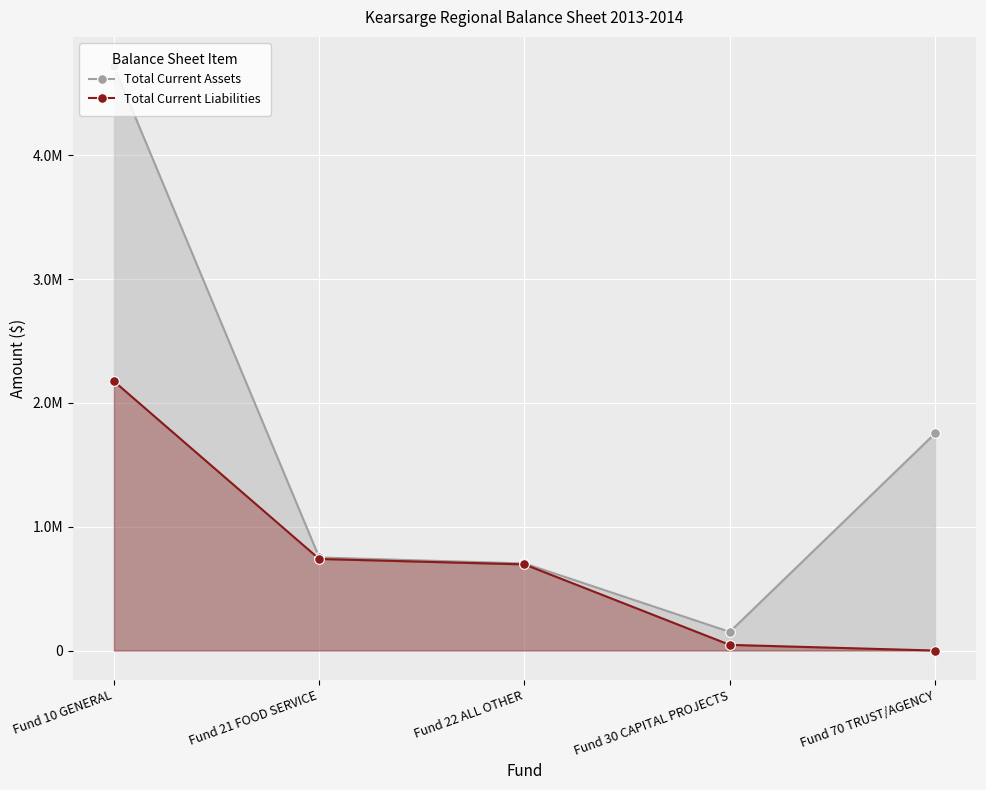

Does the chart display data point markers on the line(s)?

Yes